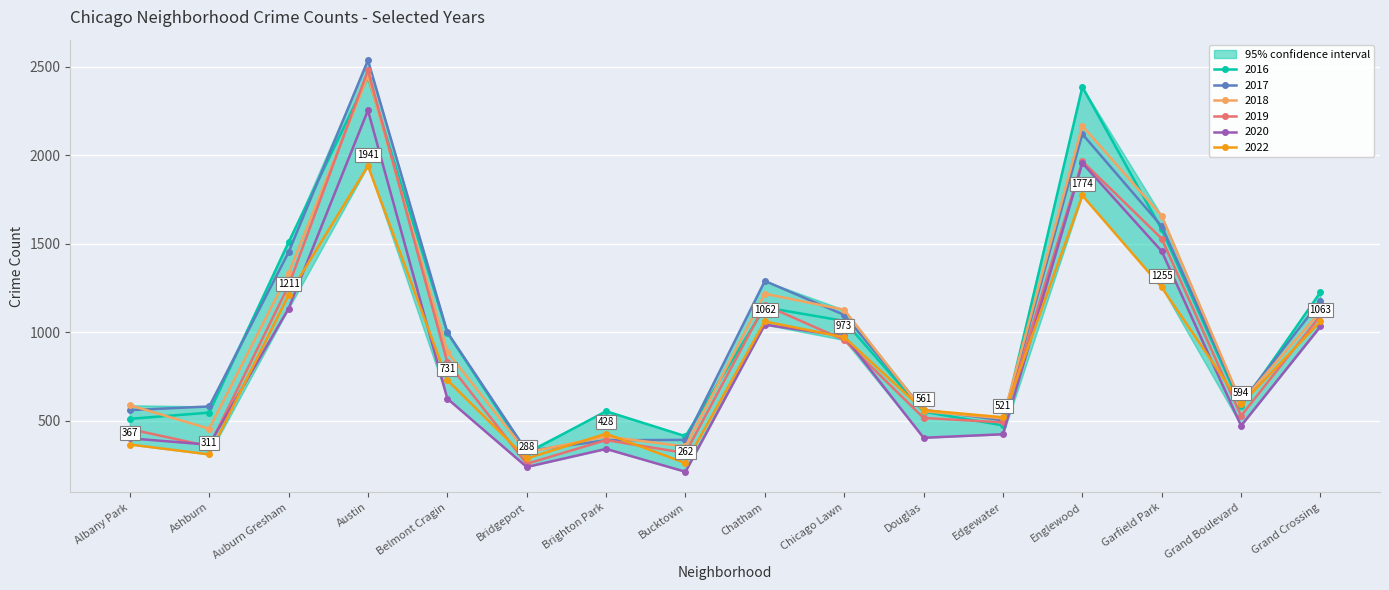

After their last crossing, which series has the higher values: 2022 or 2016?

2016